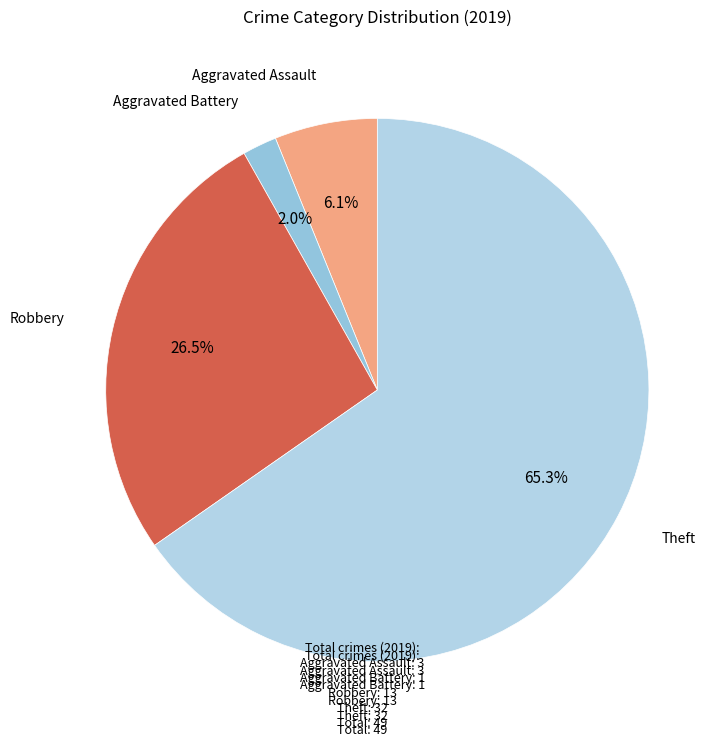

Rank the categories by value from lowest to highest.

Aggravated Battery, Aggravated Assault, Robbery, Theft